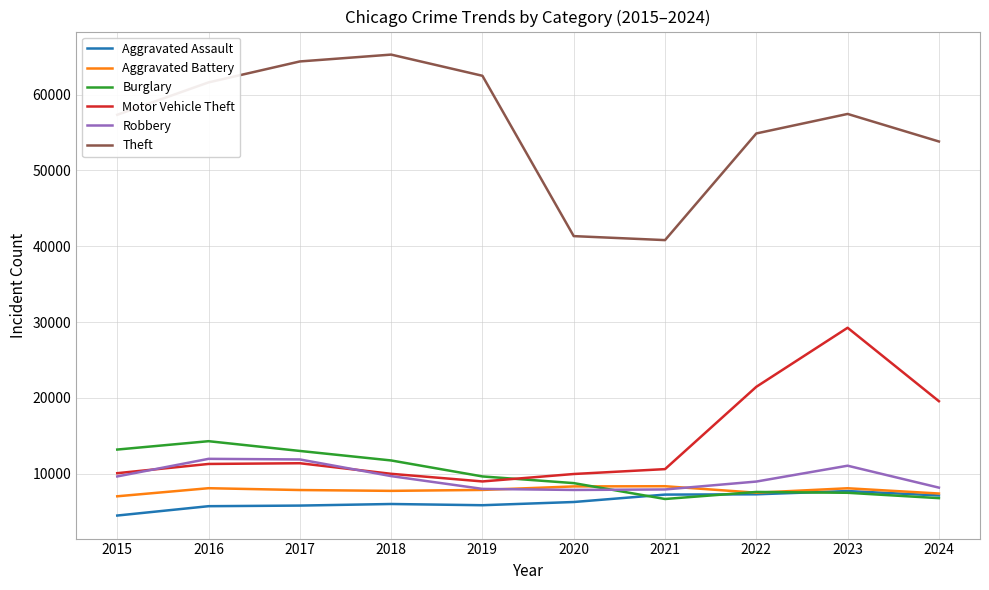

Between 2018 and 2020, which series saw the biggest shift?

Theft